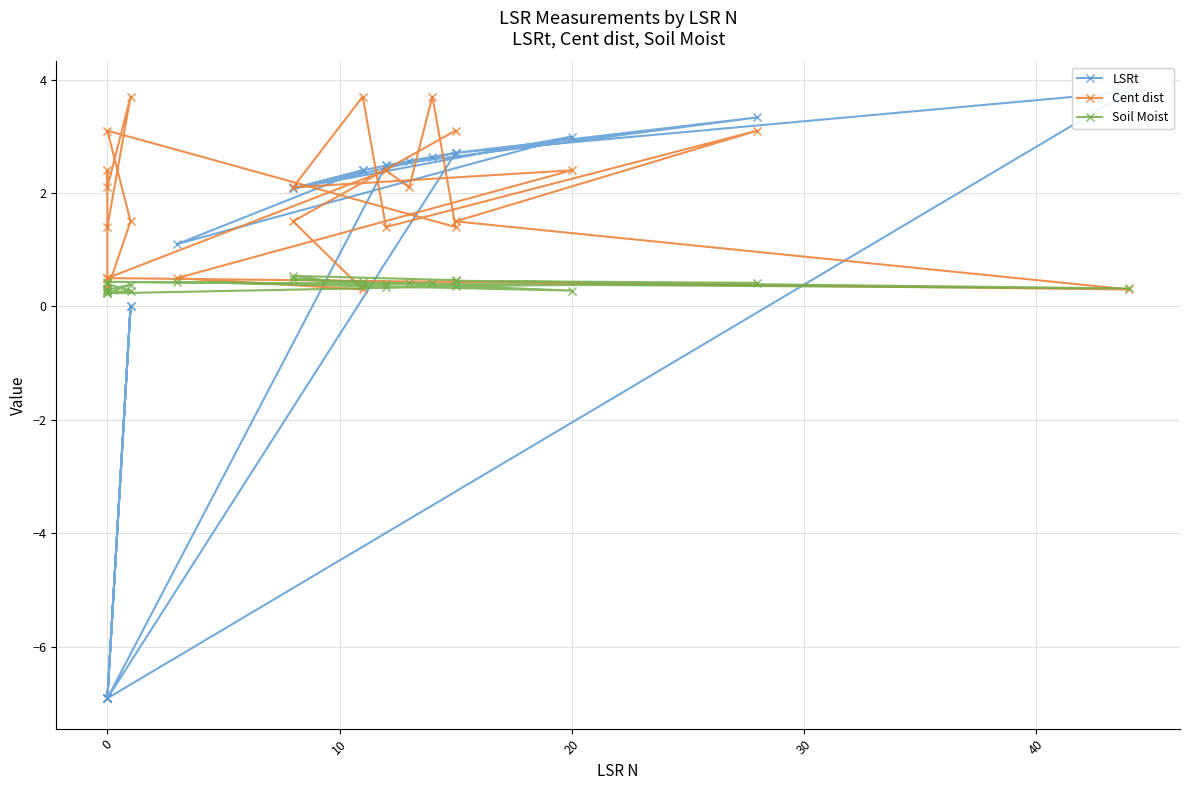

The LSRt series shows 2.6 at 13. True or false?

True